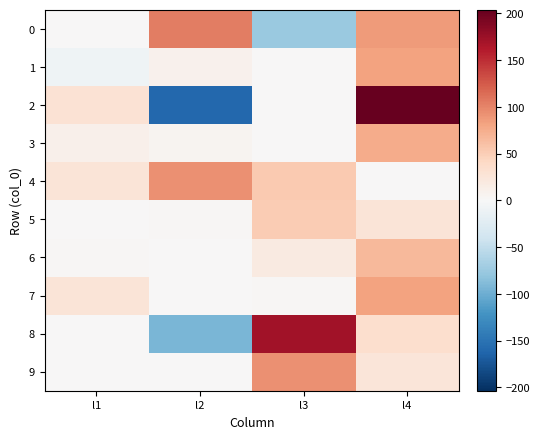

Reading left to right, extract all data points from this chart.

0: l1=0.0	l2=104.7	l3=-76.1	l4=86.8
1: l1=-8.1	l2=9.1	l3=1.4	l4=81.2
2: l1=30.2	l2=-159.1	l3=0.2	l4=203.6
3: l1=10.5	l2=6.2	l3=0.0	l4=75.4
4: l1=26.4	l2=92.4	l3=53.5	l4=0.0
5: l1=0.0	l2=3.0	l3=52.4	l4=26.3
6: l1=2.6	l2=1.3	l3=17.8	l4=65.8
7: l1=25.9	l2=0.0	l3=2.0	l4=81.2
8: l1=0.2	l2=-93.4	l3=170.7	l4=34.9
9: l1=1.3	l2=0.0	l3=92.8	l4=24.4